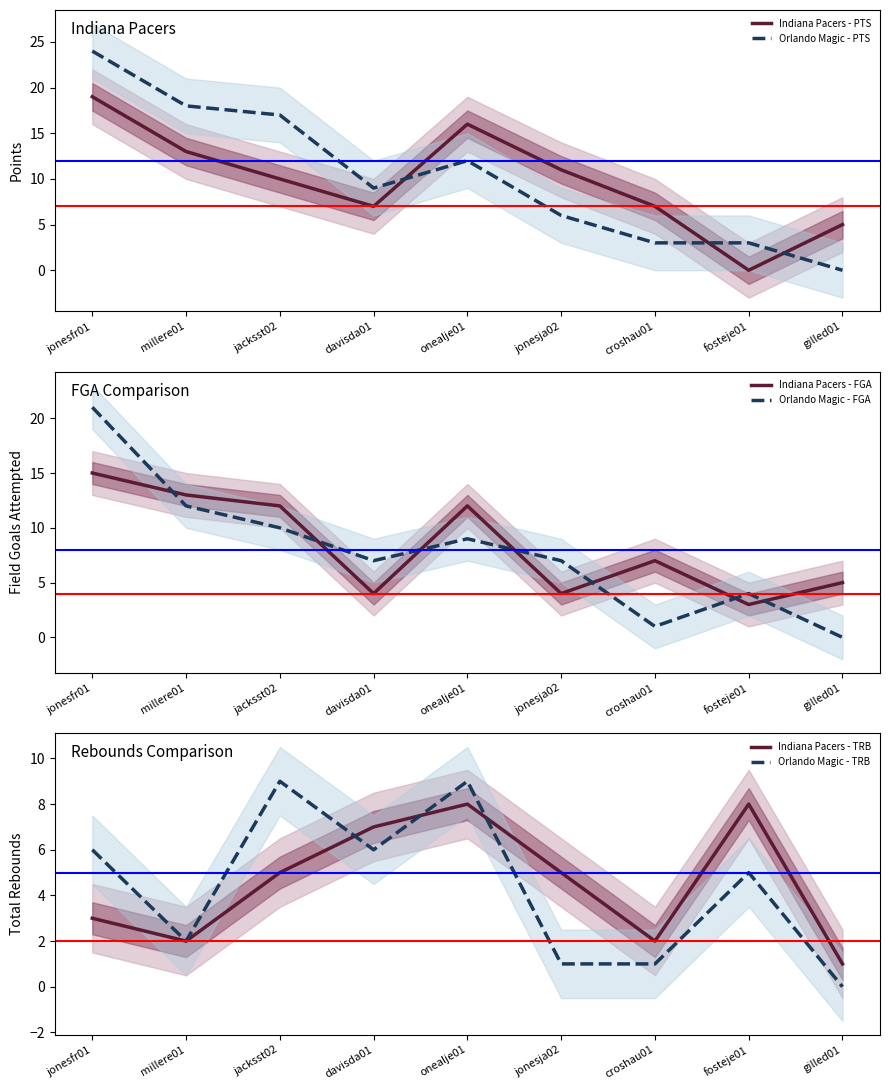

What is the approximate value of Indiana Pacers - TRB at jonesja02?

5